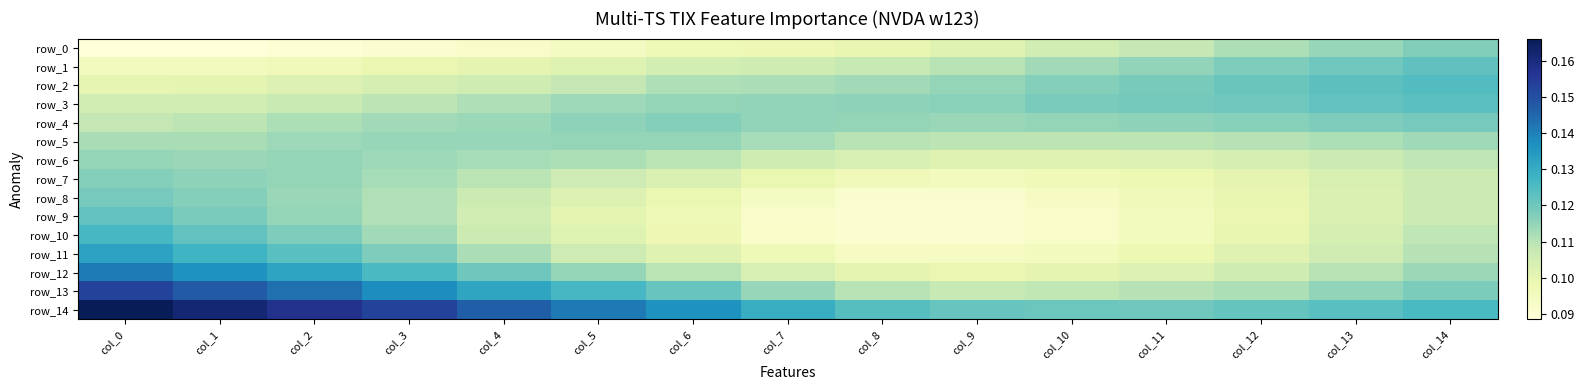

Count the row_11 values in the range 0 to 1.

15